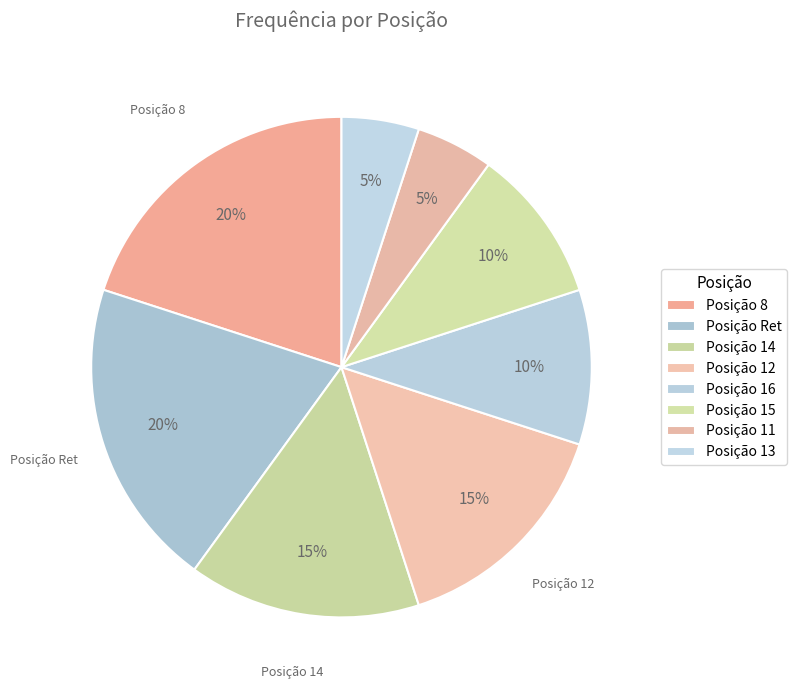

Count the number of slices in the pie.

8